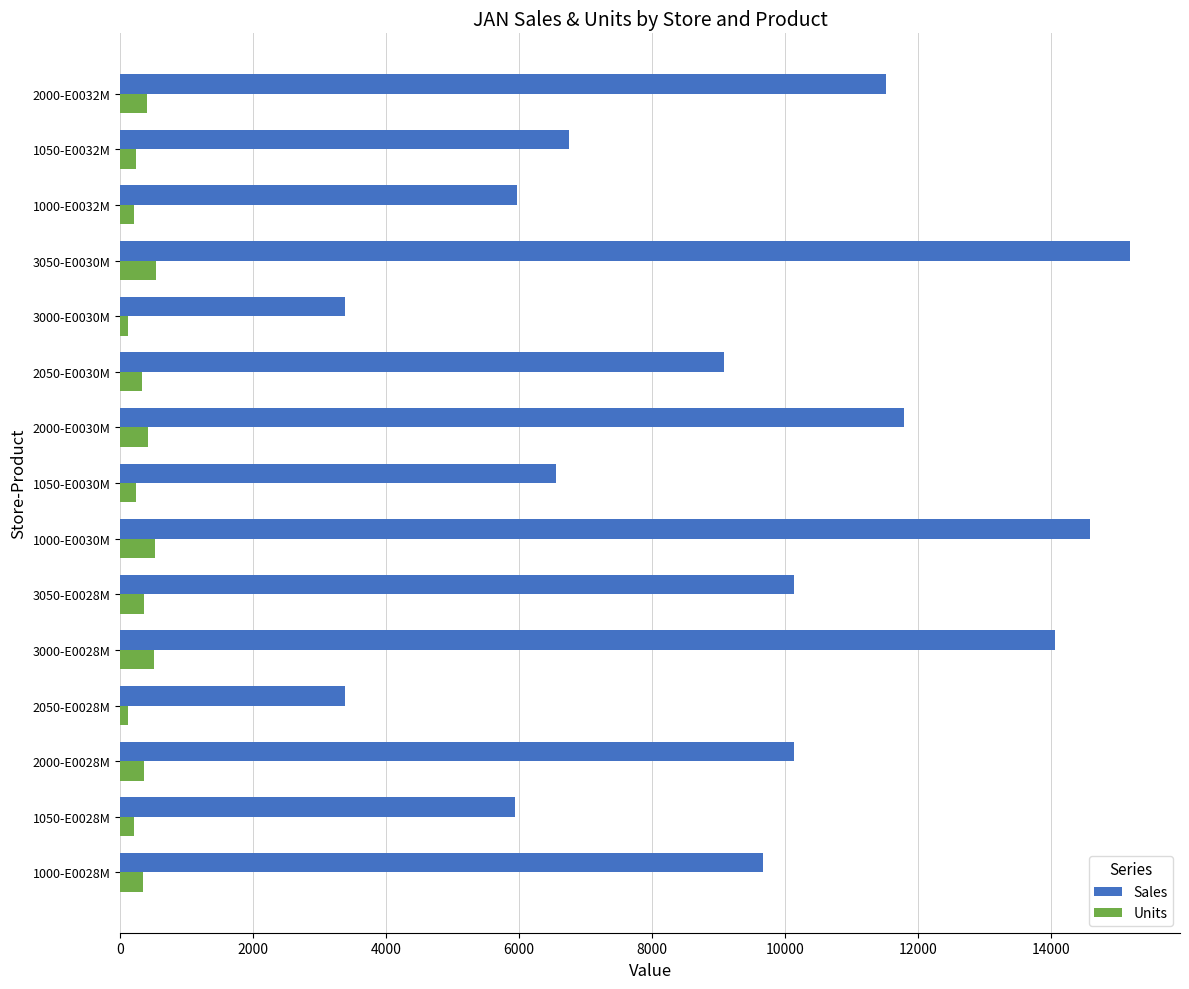

Which category has the highest value in the Sales series?

3050-E0030M